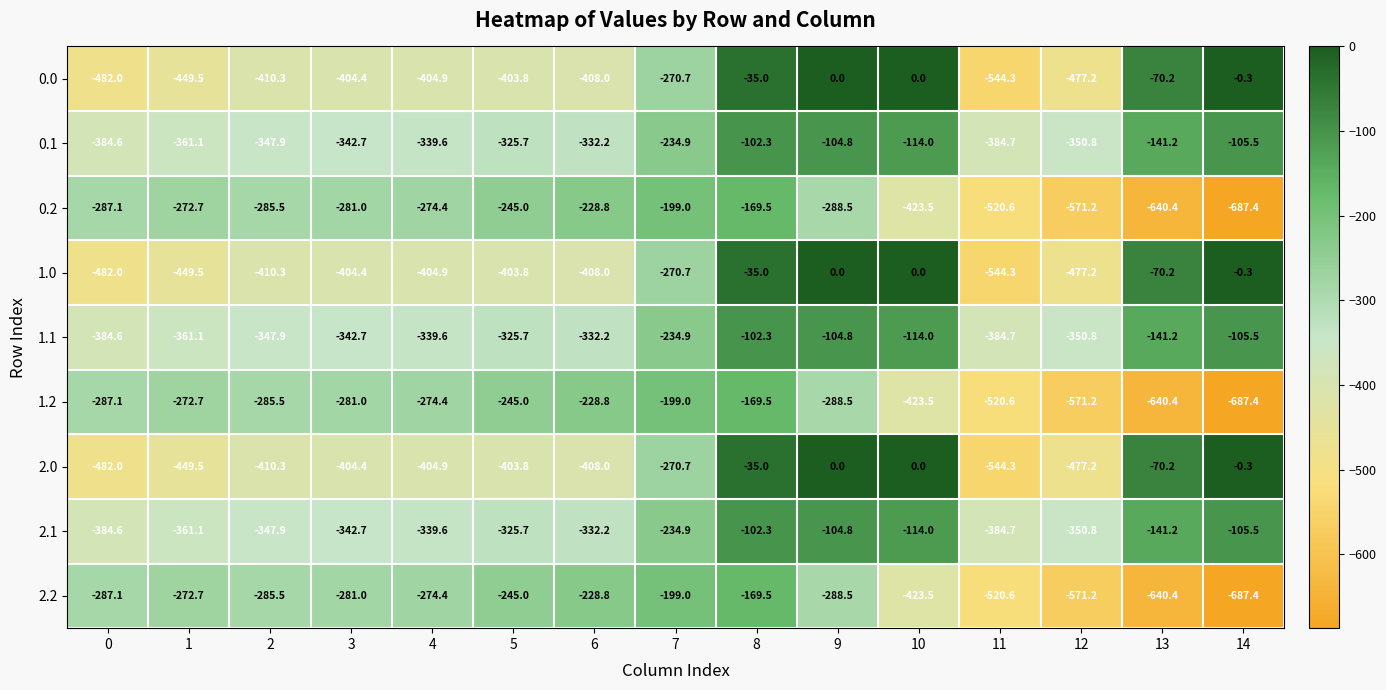

Is it true that 0.1 equals -54.0 at 8?

False